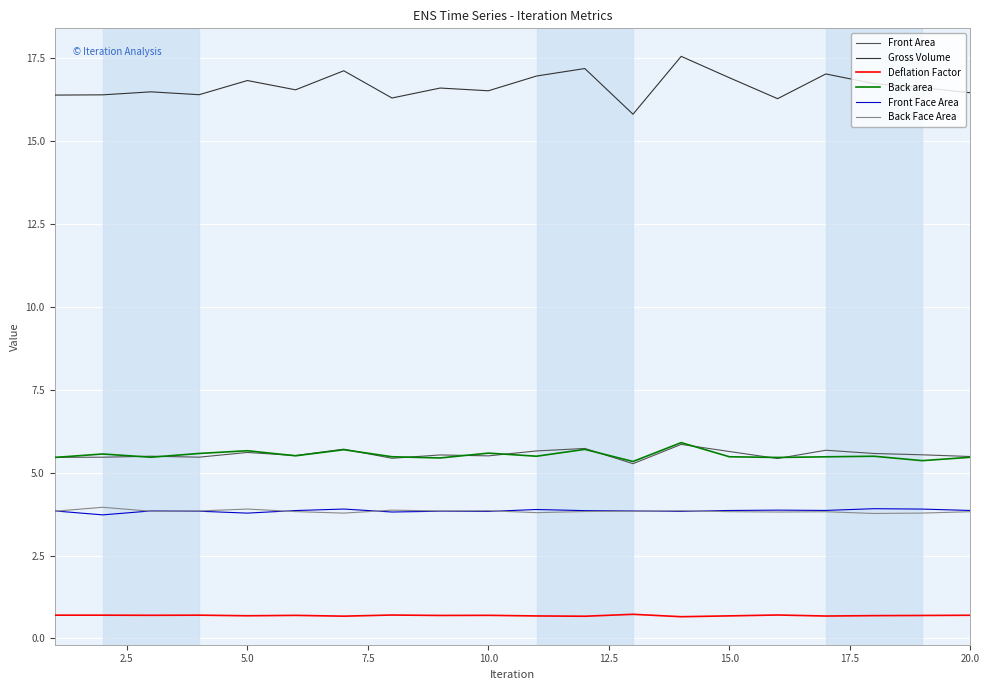

True or false: Front Face Area and Deflation Factor intersect in this chart.

False